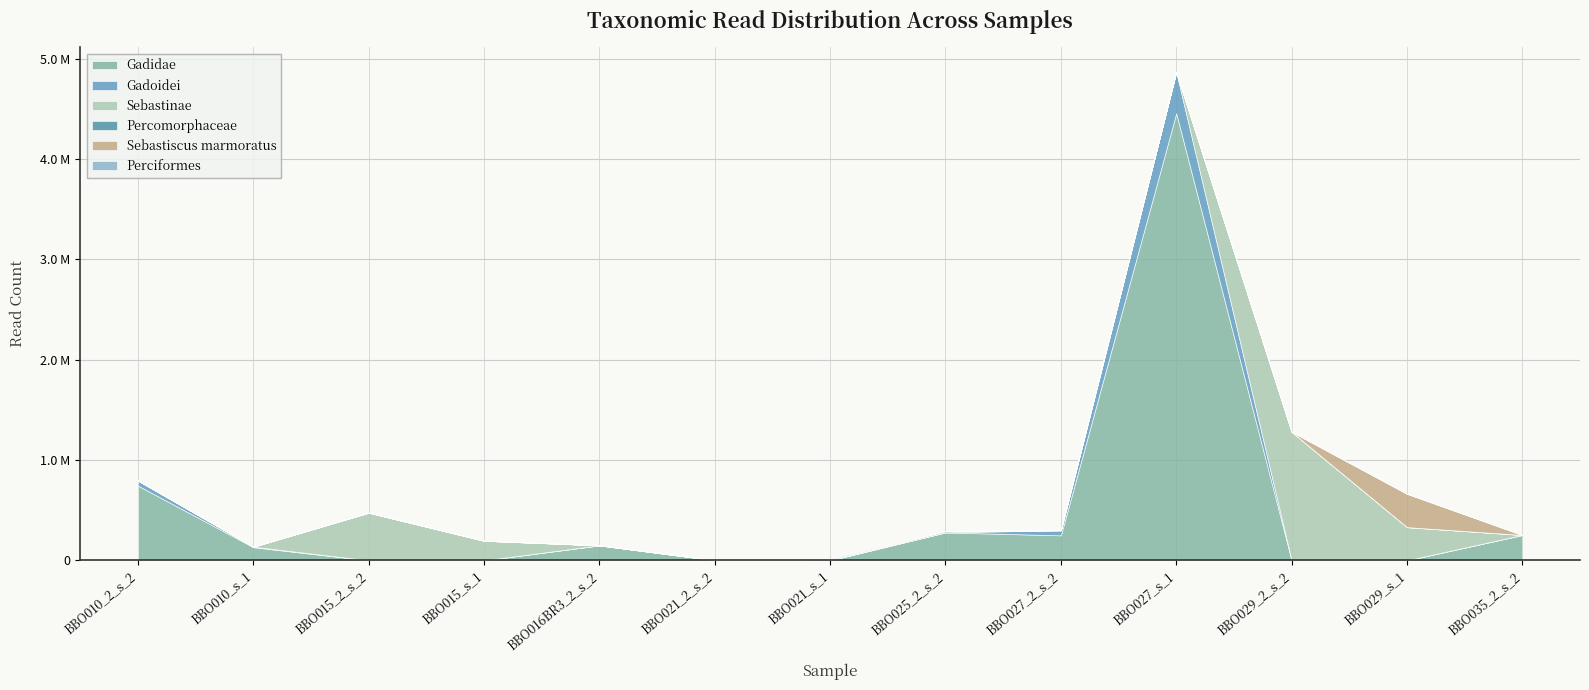

True or false: Perciformes has more than 2 interior local peaks.

False